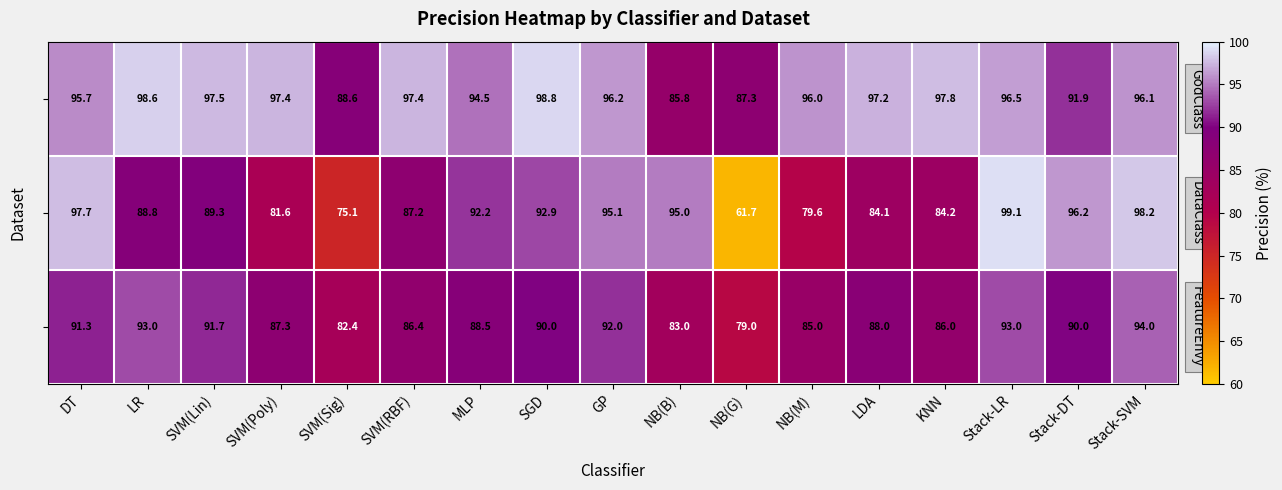

What is the total value across all series at SVM(RBF)?

271.0